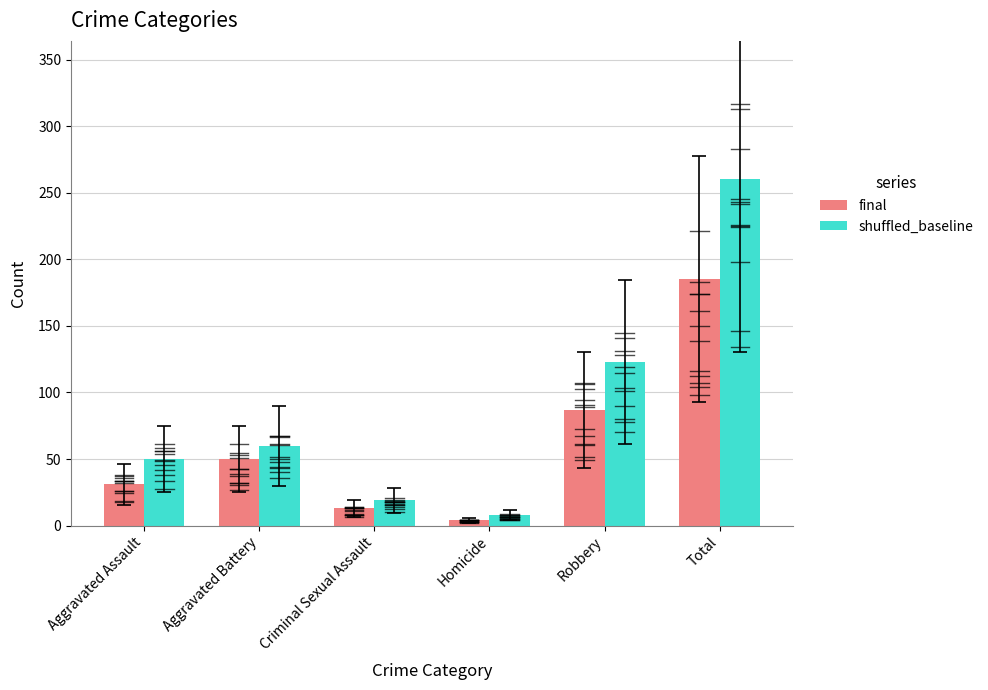

Count the number of categories in the chart.

6